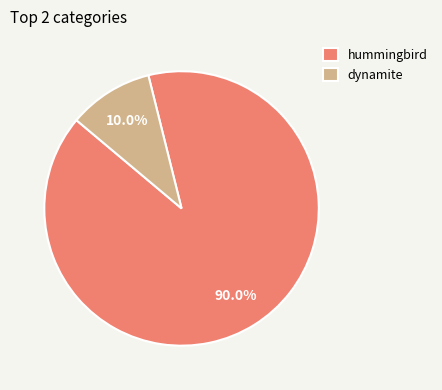

Count the number of slices in the pie.

2